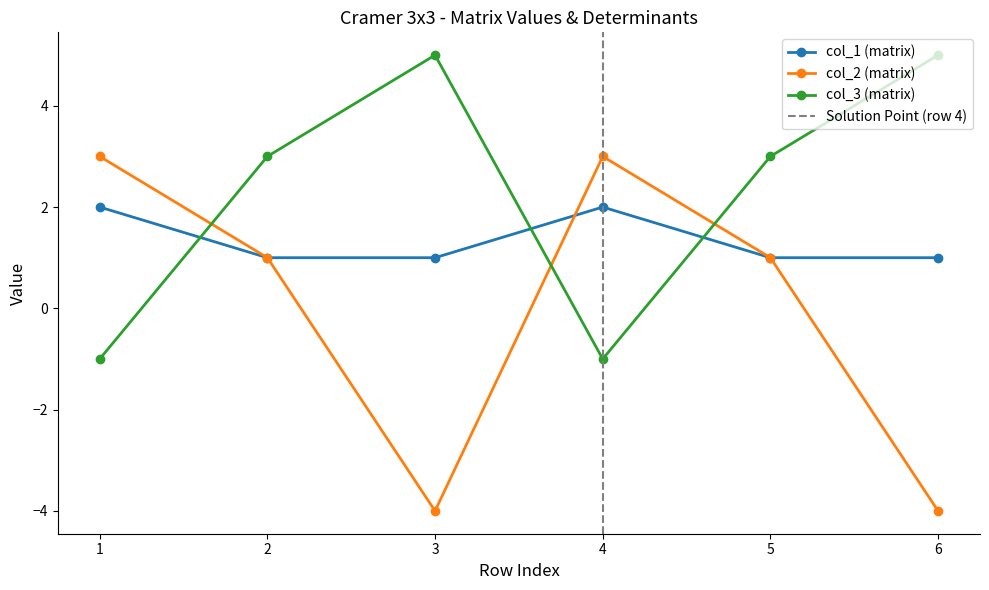

Is it true that col_3 (matrix) equals 3 at 5?

True